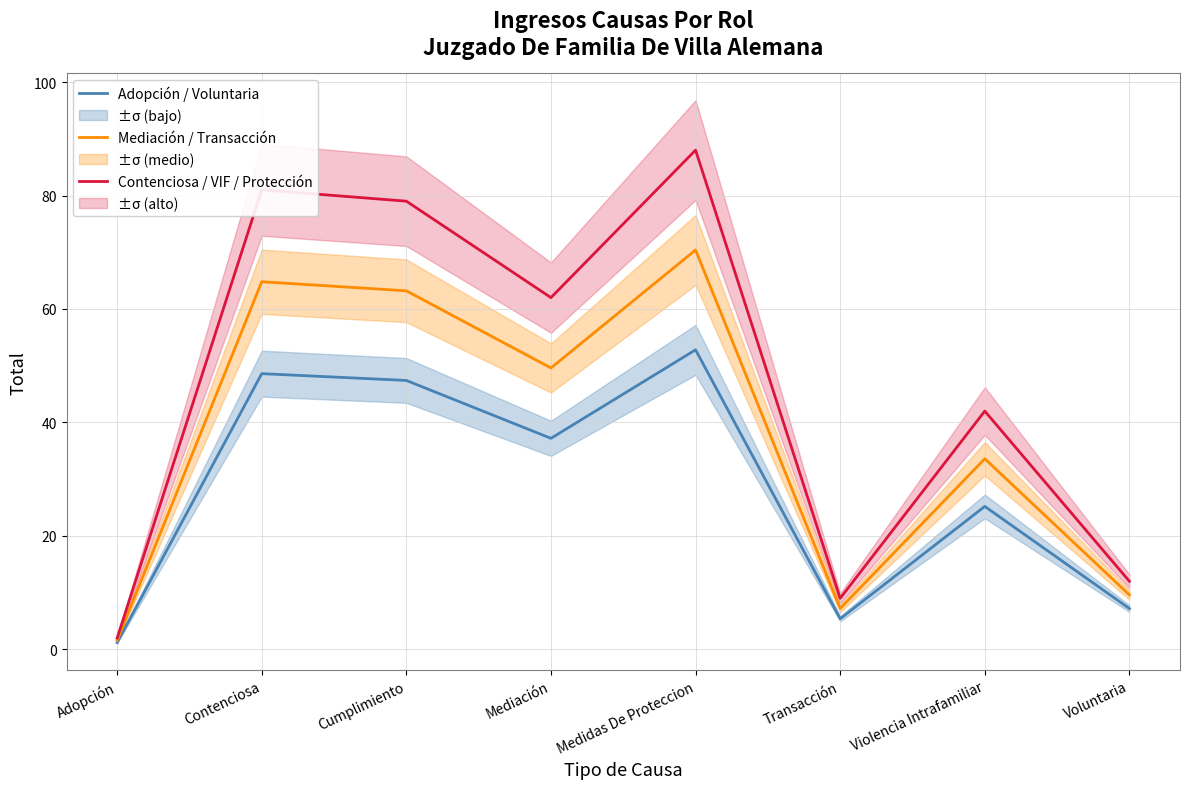

What is the label of the 4th point from the right?

Medidas De Proteccion